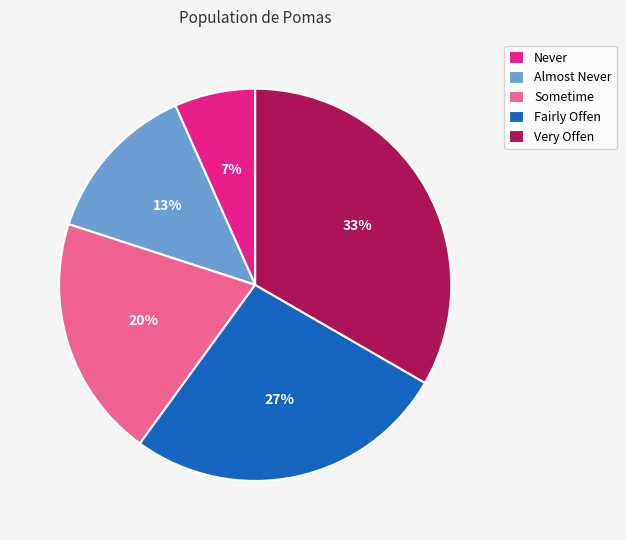

Count the number of slices in the pie.

5